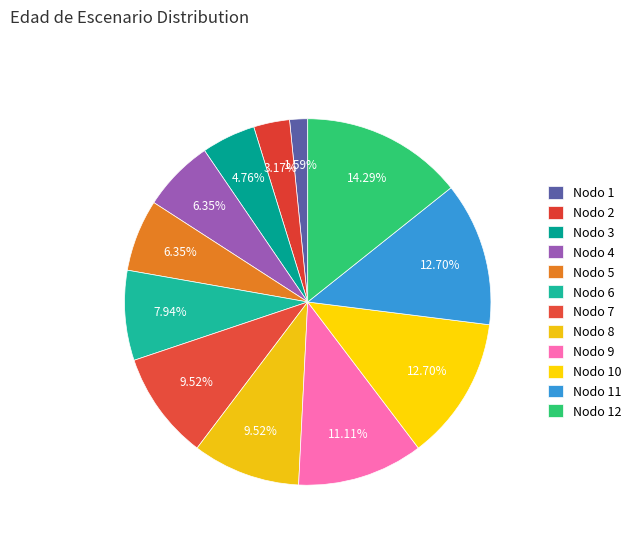

What is the ratio of the value at Nodo 9 to the value at Nodo 10?

0.9